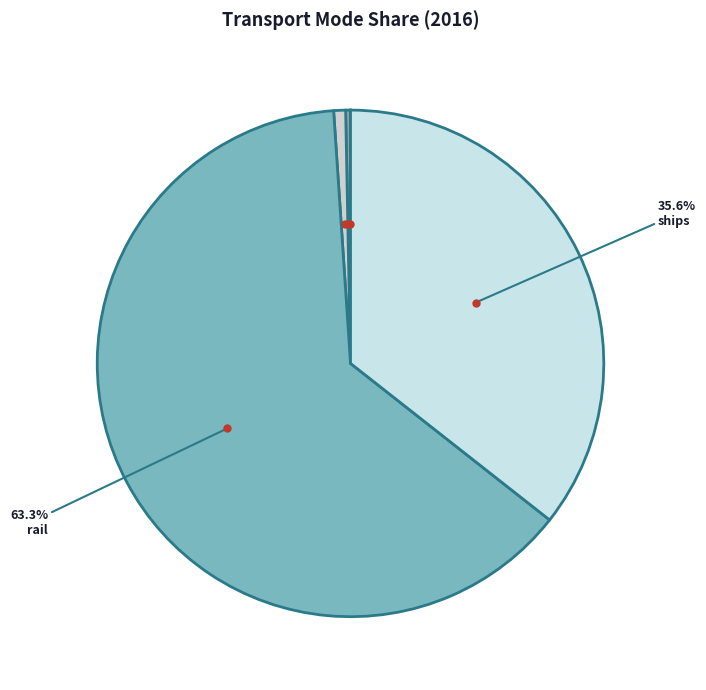

Which slice is the largest?

rail